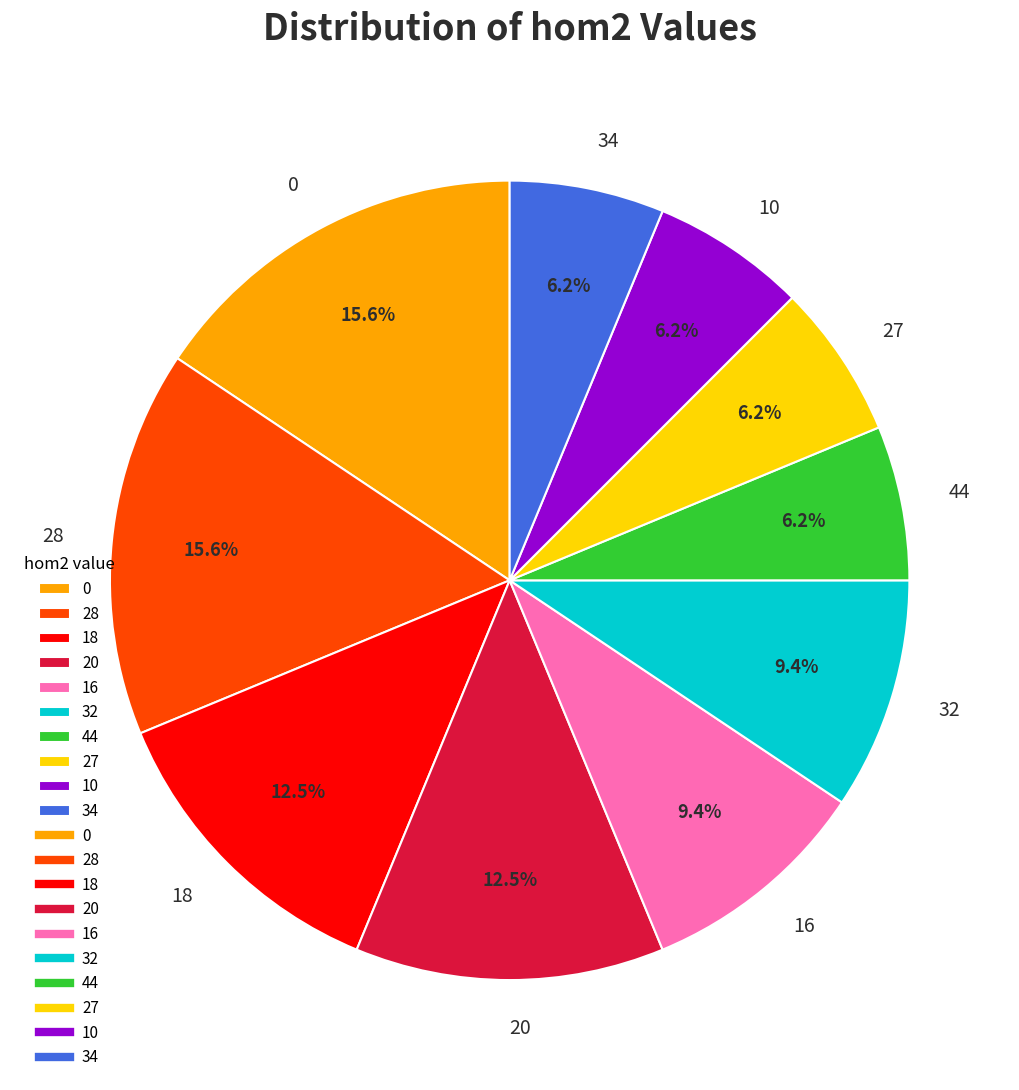

Is the sum of 27 and 18 greater than half?

No